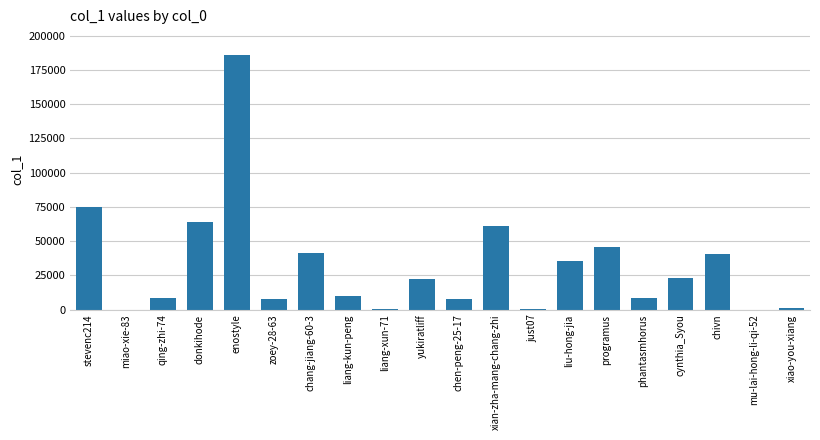

Where is the data nearest to the value 93059?

stevenc214